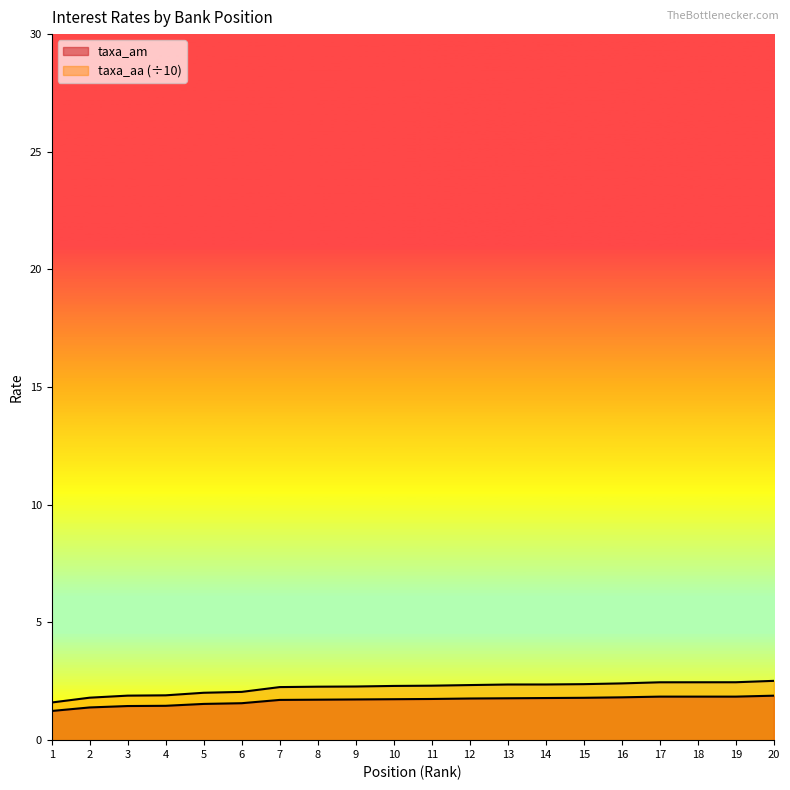

What is the minimum value shown in the chart?

1.2